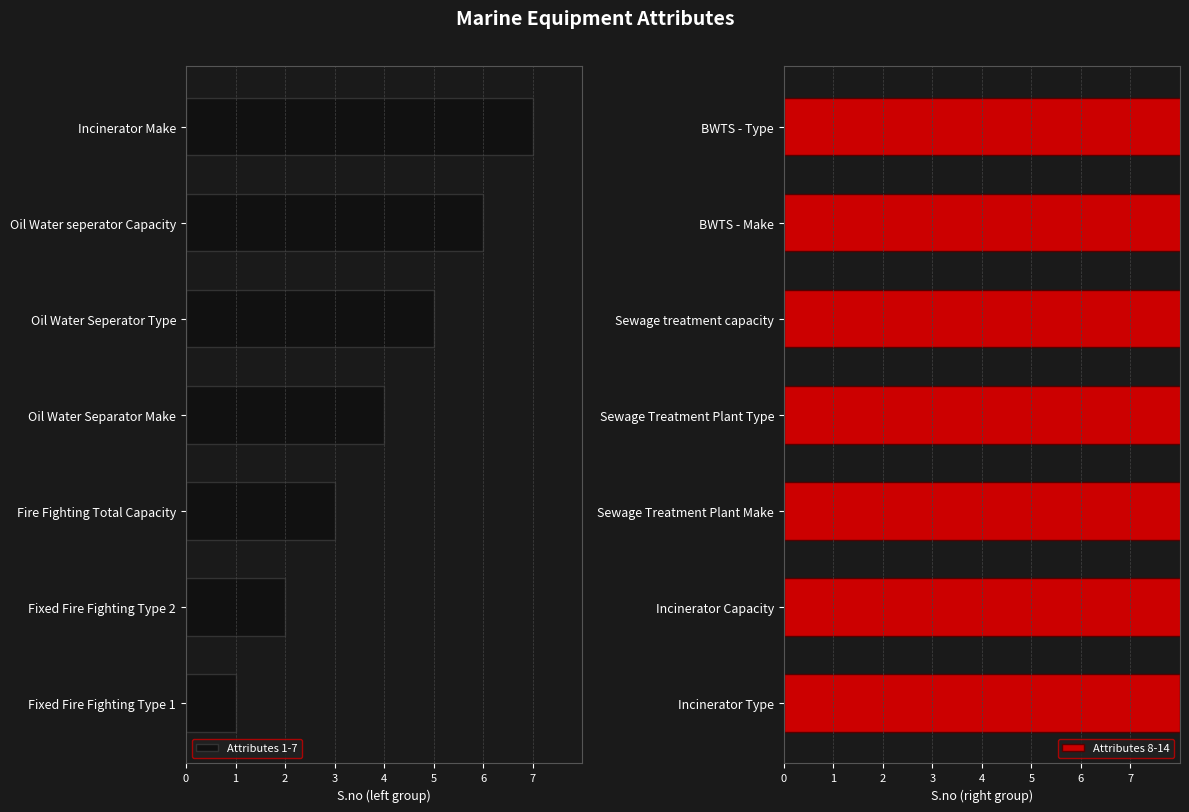

Where is Attributes 8-14 nearest to the value 11?

Sewage Treatment Plant Type